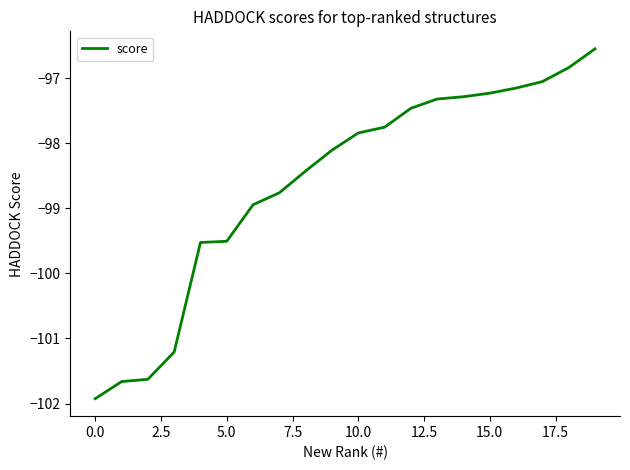

What is the maximum value shown in the chart?

-96.6